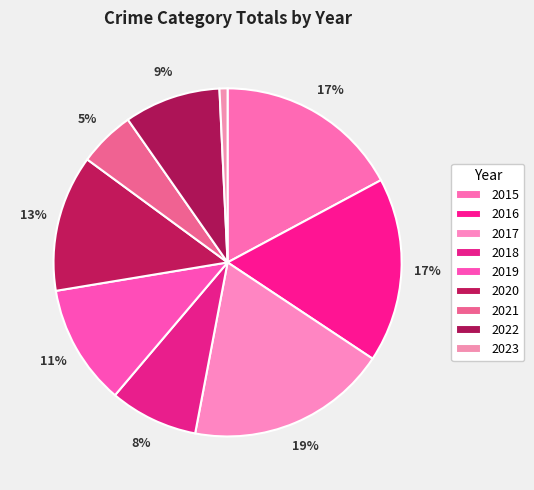

To the nearest percent, what is the average slice percentage?

11%